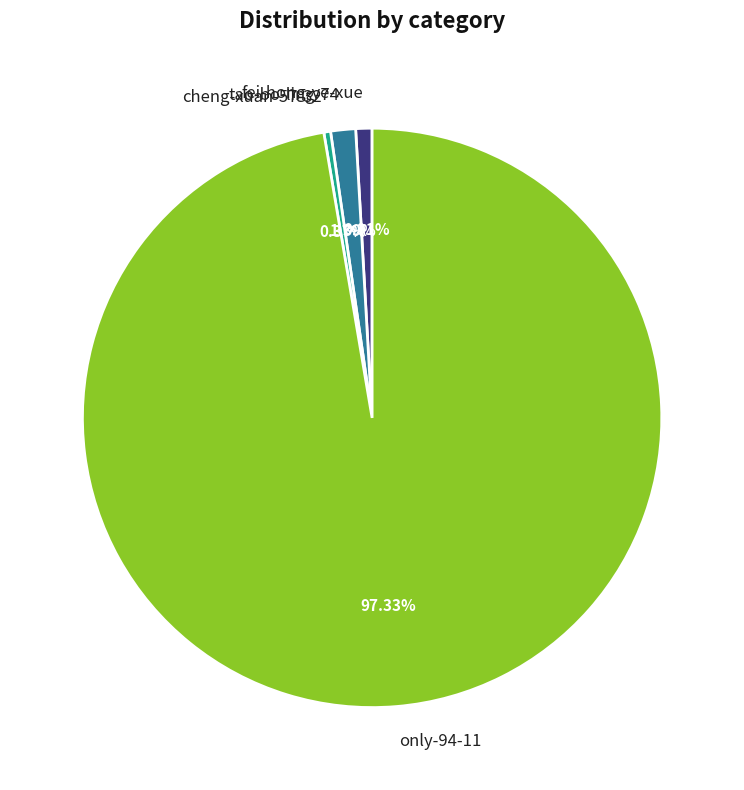

Is there a majority slice in this chart?

Yes